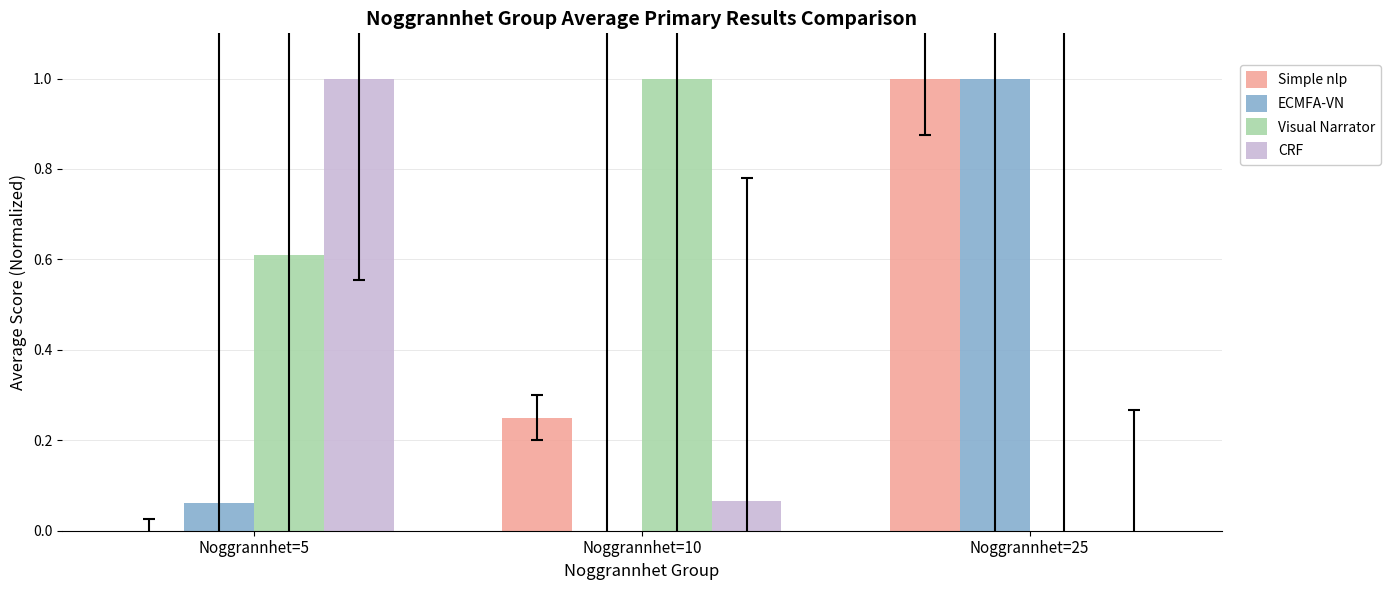

What is the maximum value for Visual Narrator?

1.0